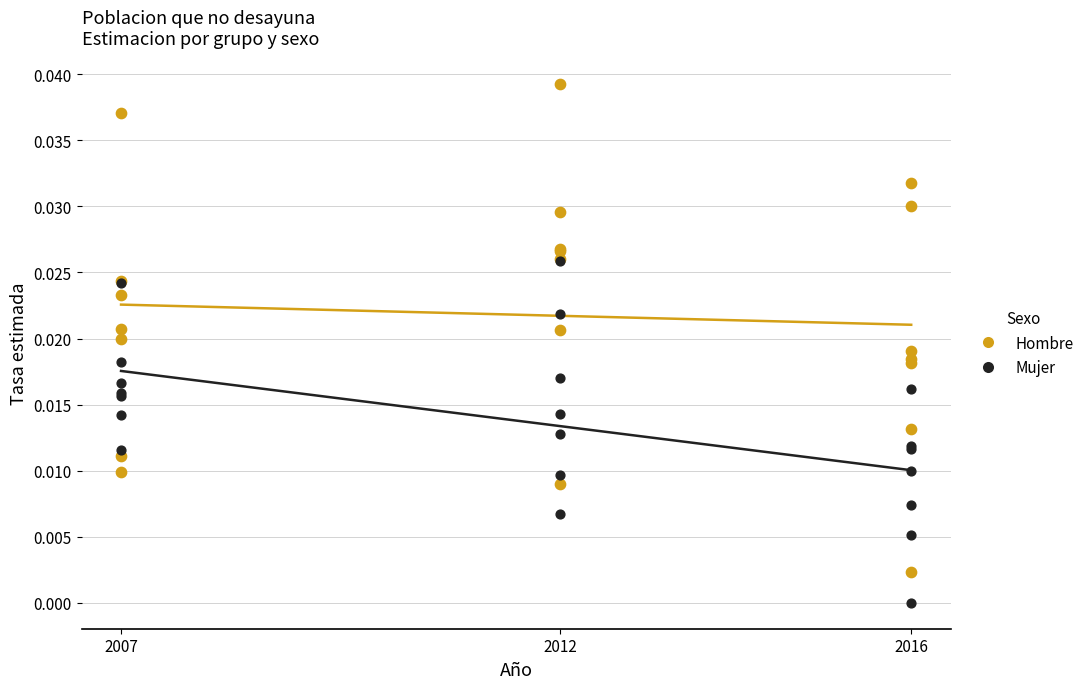

What are all the series names shown in the legend?

Hombre, Mujer